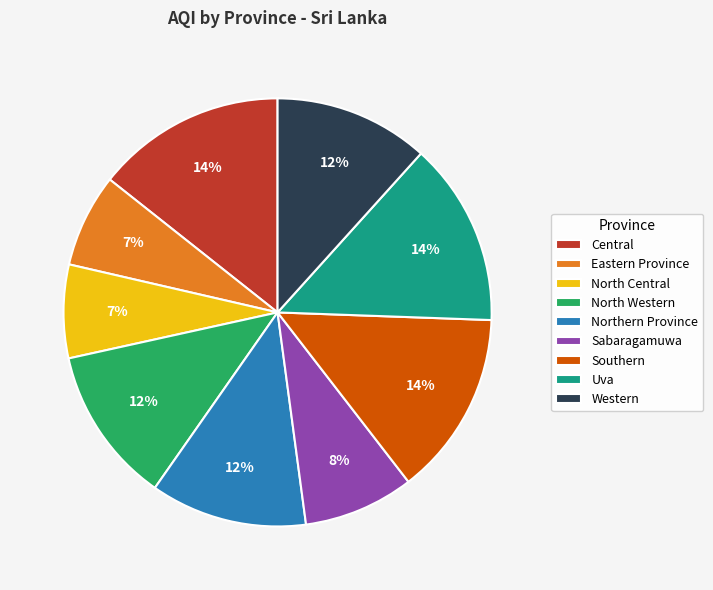

Is there any slice that represents more than half of the pie?

No